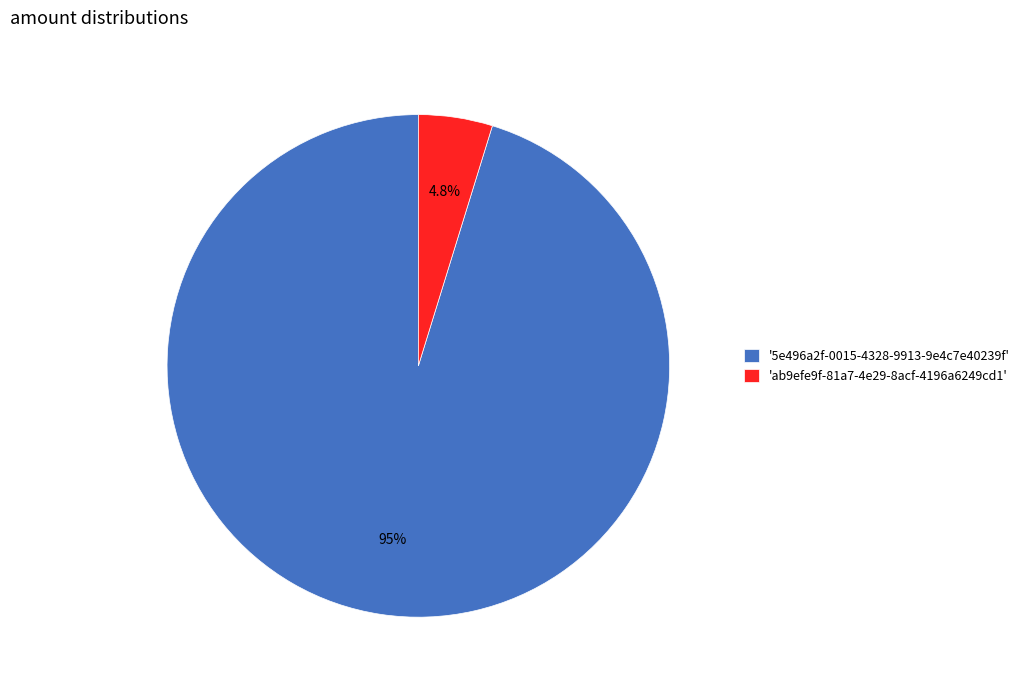

Between 'ab9efe9f-81a7-4e29-8acf-4196a6249cd1' and '5e496a2f-0015-4328-9913-9e4c7e40239f', which is larger?

'5e496a2f-0015-4328-9913-9e4c7e40239f'